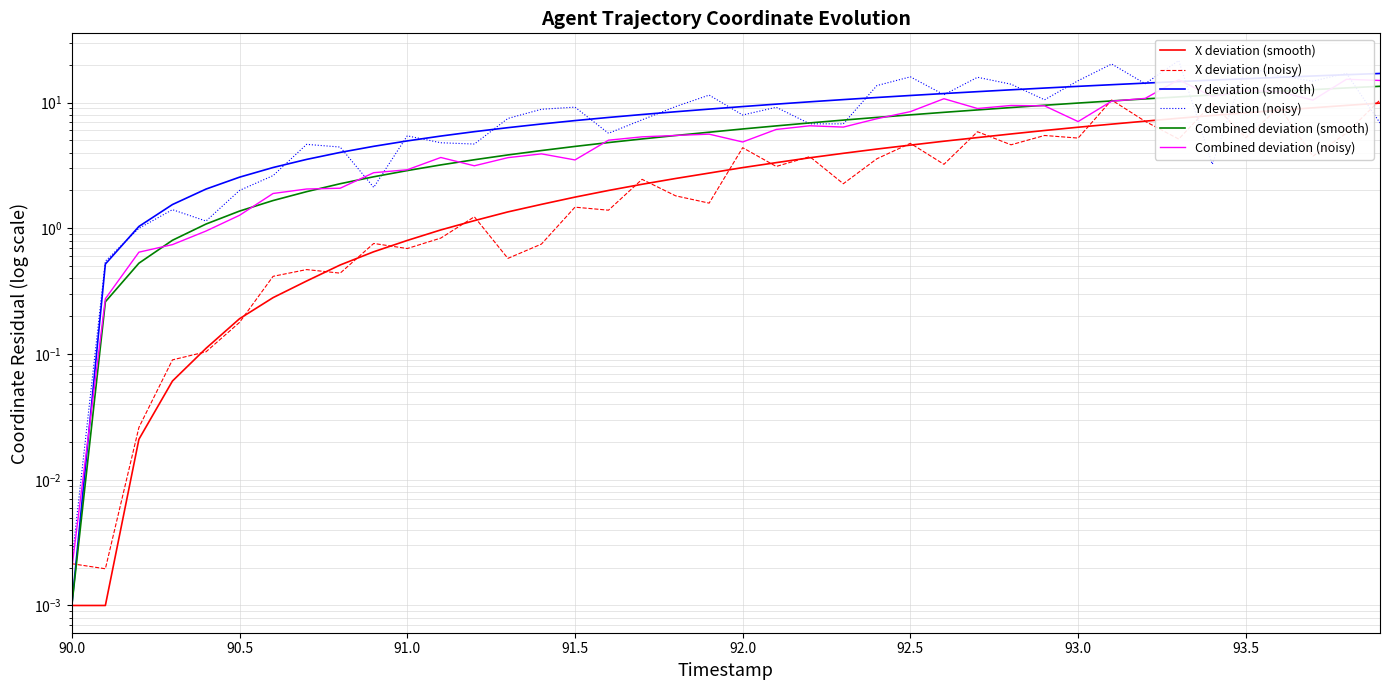

What are all the series names shown in the legend?

X deviation (smooth), X deviation (noisy), Y deviation (smooth), Y deviation (noisy), Combined deviation (smooth), Combined deviation (noisy)